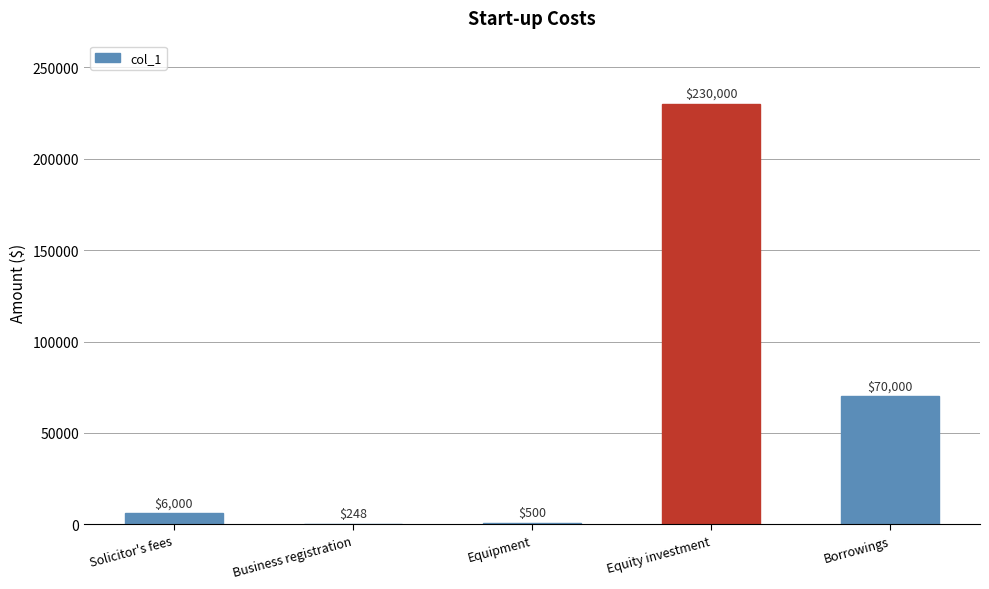

The value at Borrowings is 93489. True or false?

False